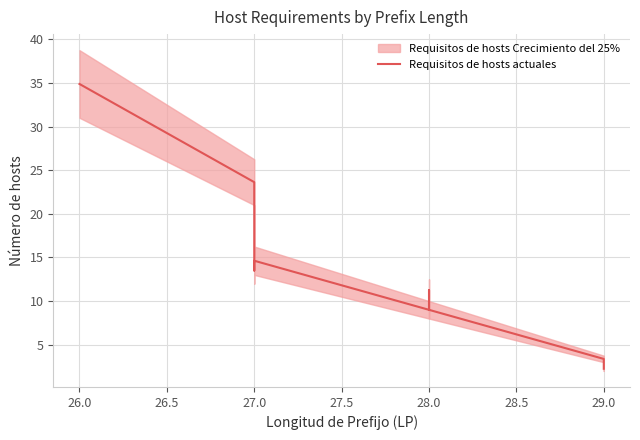

What is the average value?

13.6